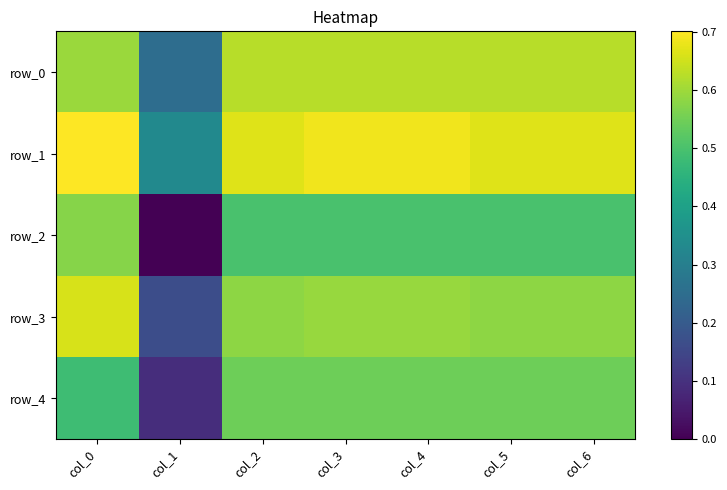

What is the spread (max minus min) of values at col_2?

0.2